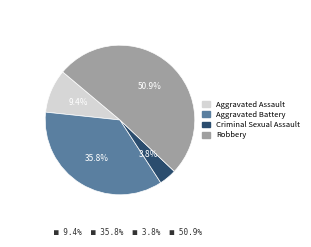

To the nearest percent, what portion does Aggravated Assault represent?

9%